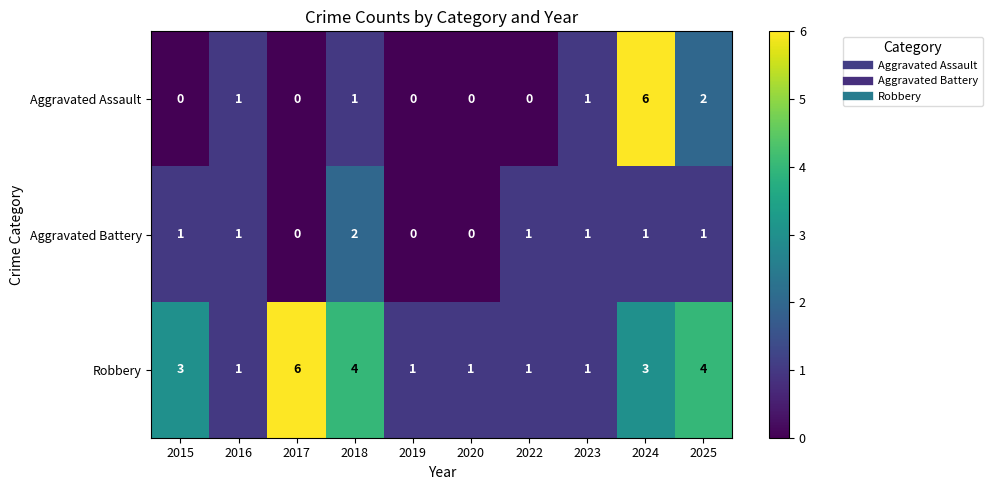

The Robbery series shows 3 at 2024. True or false?

True